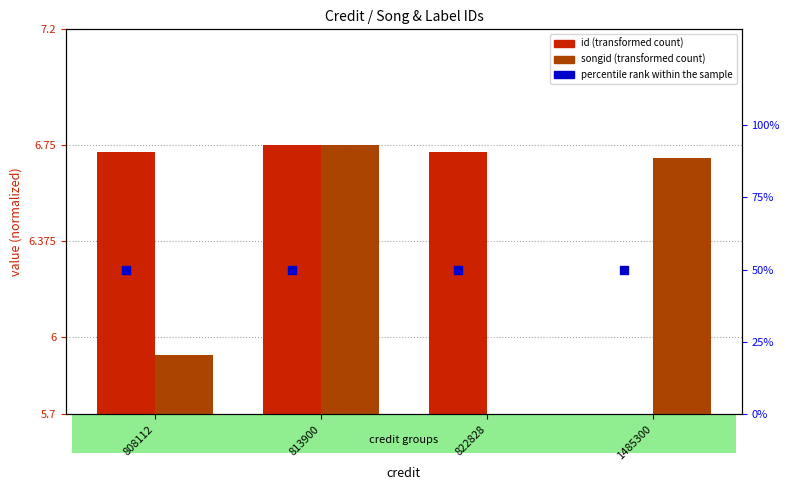

What are all the series names shown in the legend?

id (transformed count), songid (transformed count), percentile rank within the sample